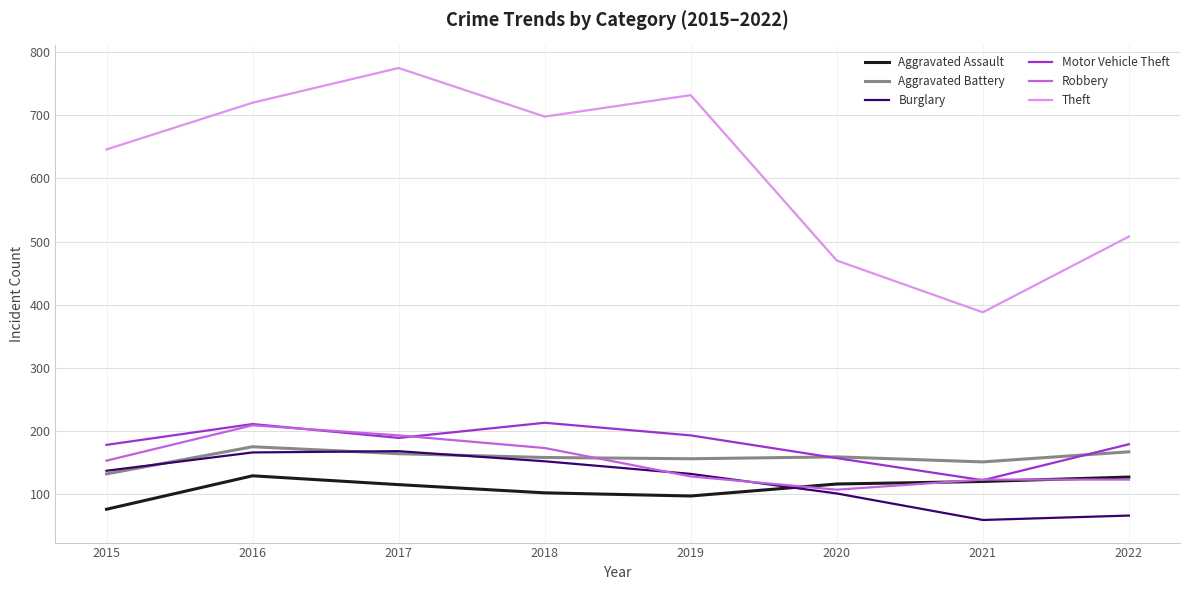

Read the Robbery value at 2022, to the nearest 5.

125